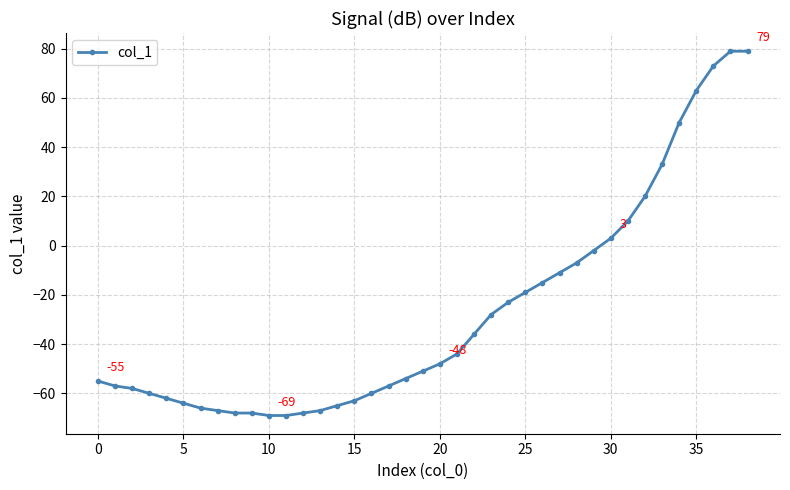

Does the chart have visible grid lines?

Yes